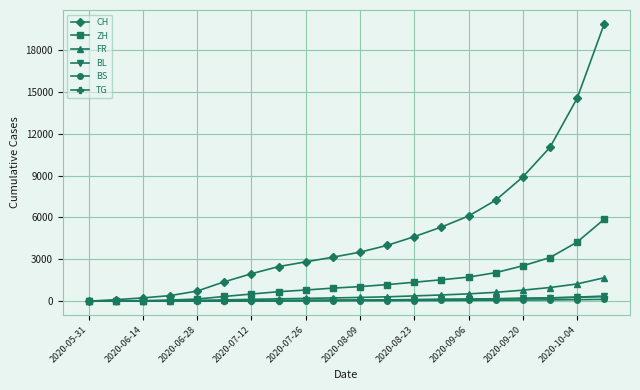

Which series has the largest total across all categories?

CH